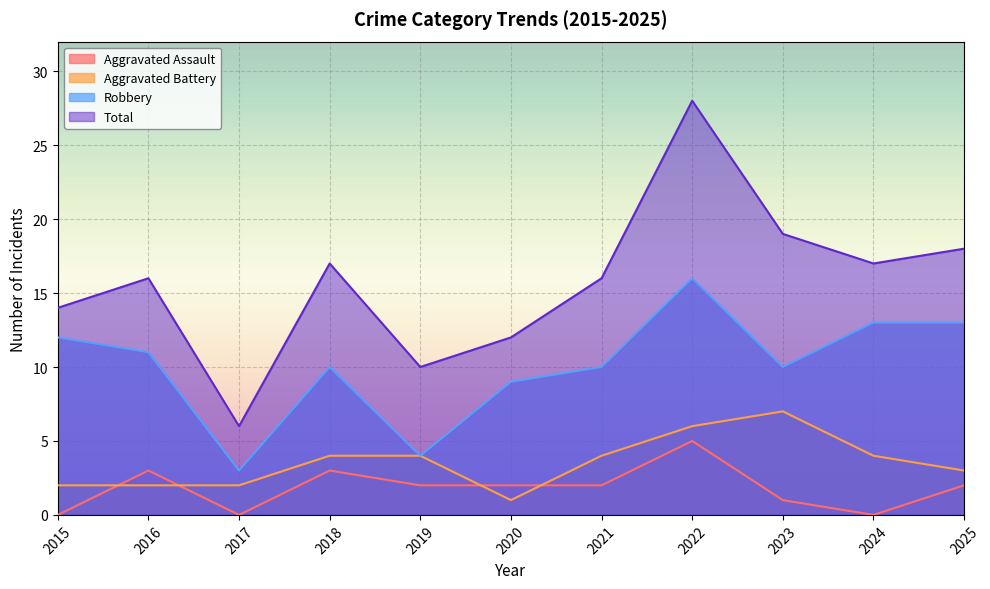

Is the value of Robbery at 2019 greater than the value of Aggravated Battery at 2018?

No